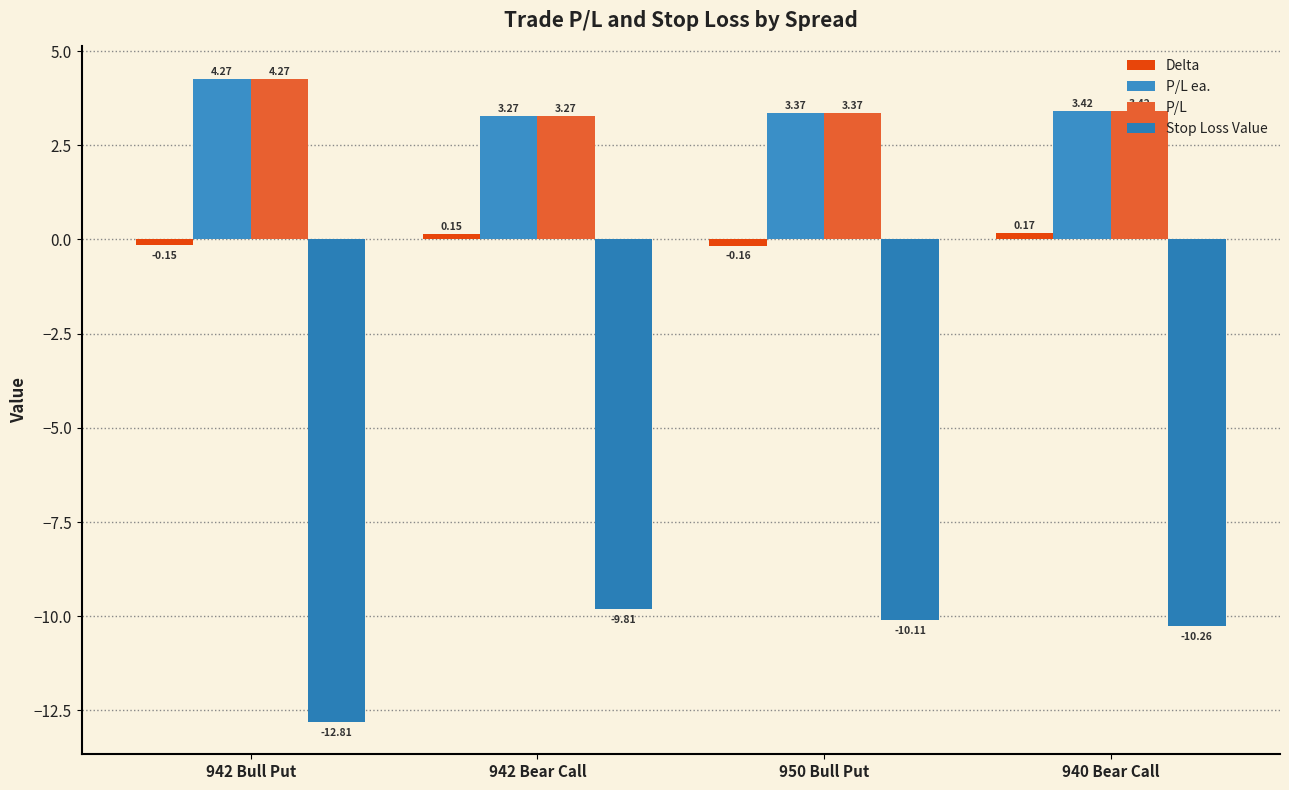

Count the number of data series in this chart.

4